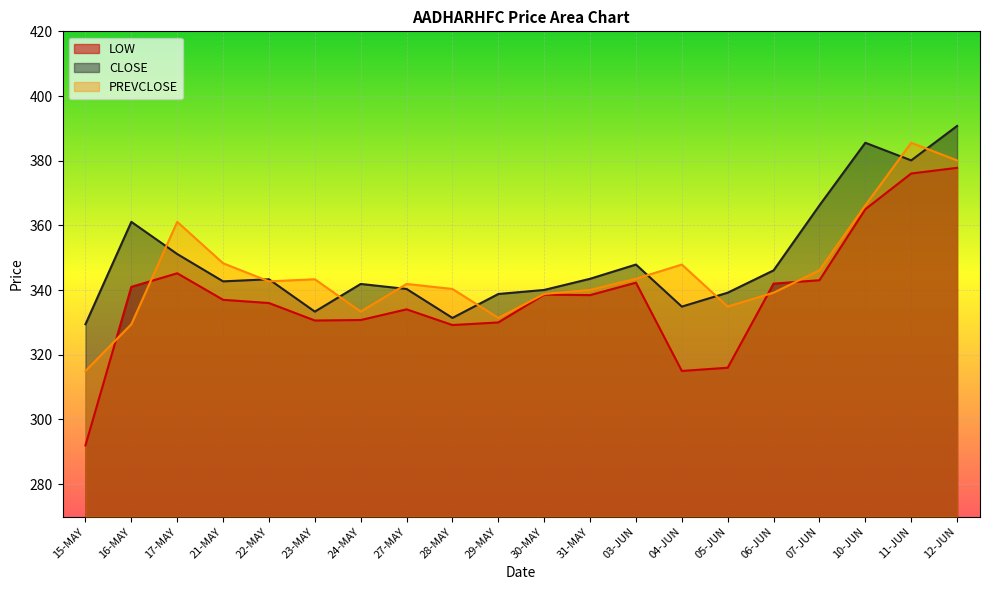

What is the difference between the CLOSE values at 21-MAY and 10-JUN?

42.9